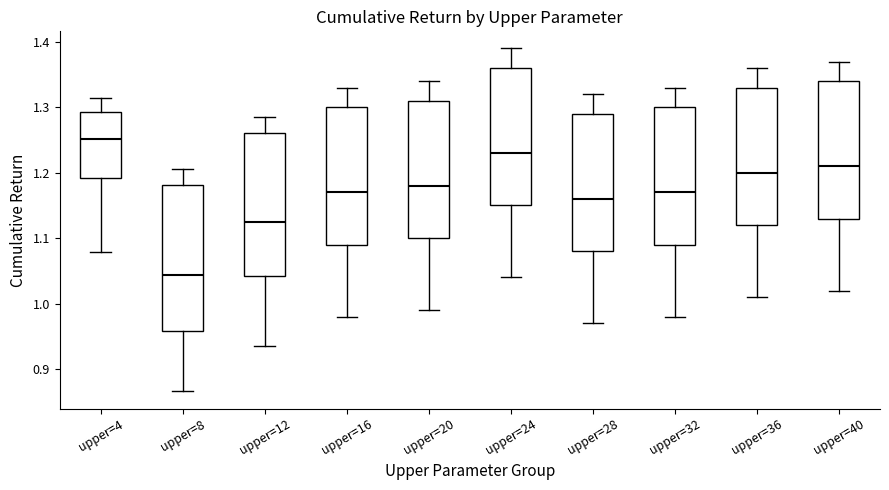

Which box's median line is the highest?

upper=4